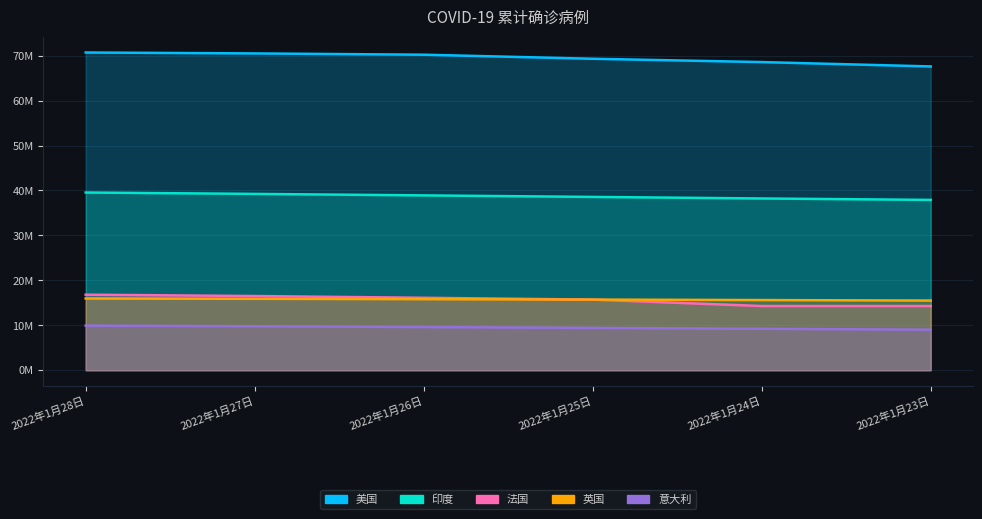

Which has a higher value, 2022年1月27日 or 2022年1月28日?

2022年1月28日